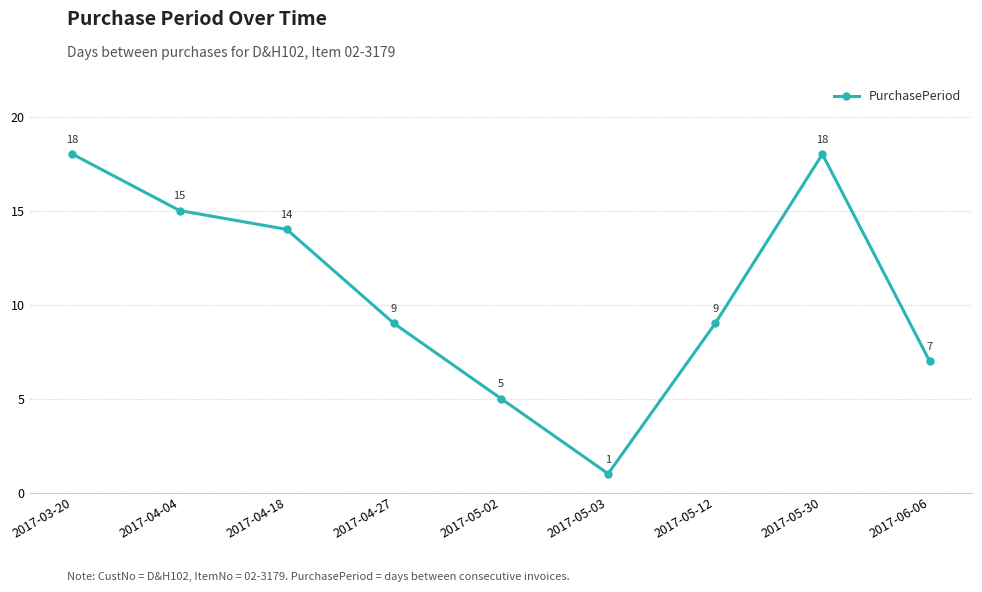

What is the difference between the values at 2017-03-20 and 2017-06-06?

11